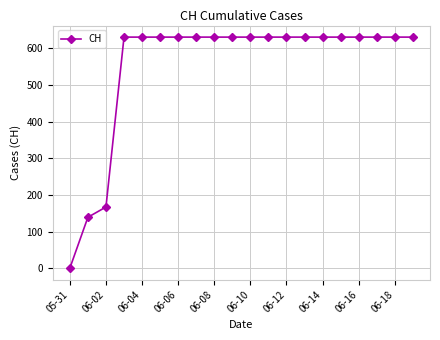

What is the sum of all values?

11033